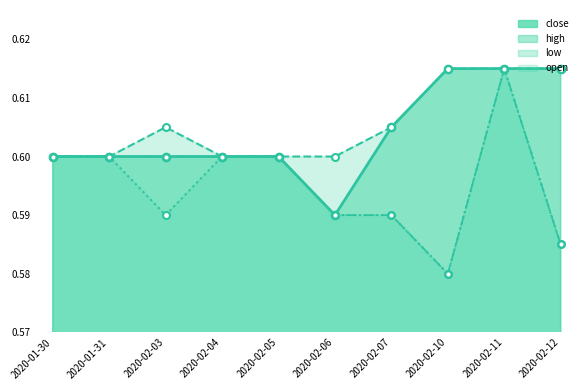

Is the value of low at 2020-02-04 greater than the value of close at 2020-02-05?

No